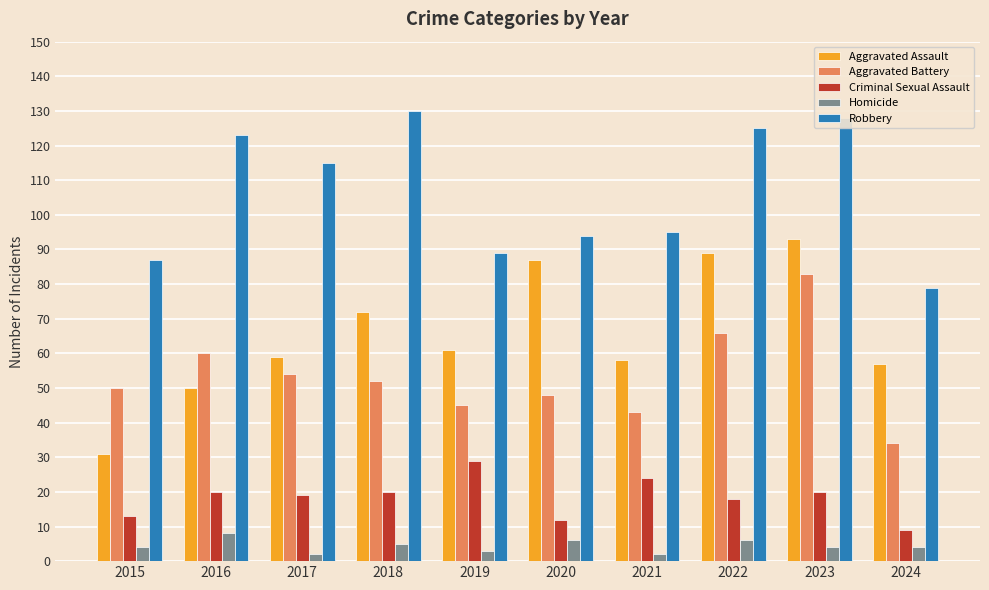

Reading left to right, extract all data points from this chart.

Aggravated Assault: 31	50	59	72	61	87	58	89	93	57
Aggravated Battery: 50	60	54	52	45	48	43	66	83	34
Criminal Sexual Assault: 13	20	19	20	29	12	24	18	20	9
Homicide: 4	8	2	5	3	6	2	6	4	4
Robbery: 87	123	115	130	89	94	95	125	128	79